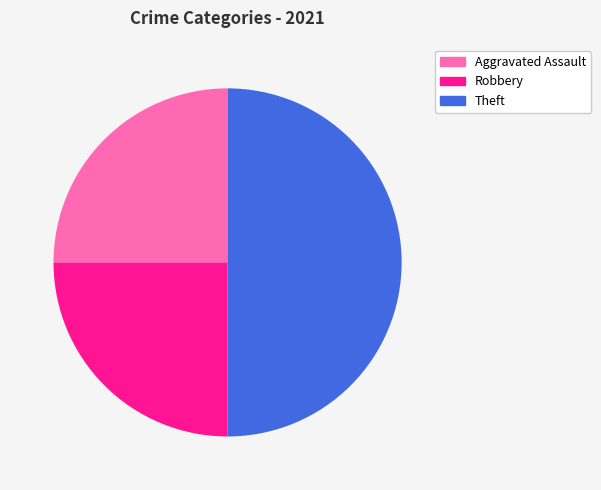

To the nearest percent, what is the difference between the largest and smallest slice percentages?

25%